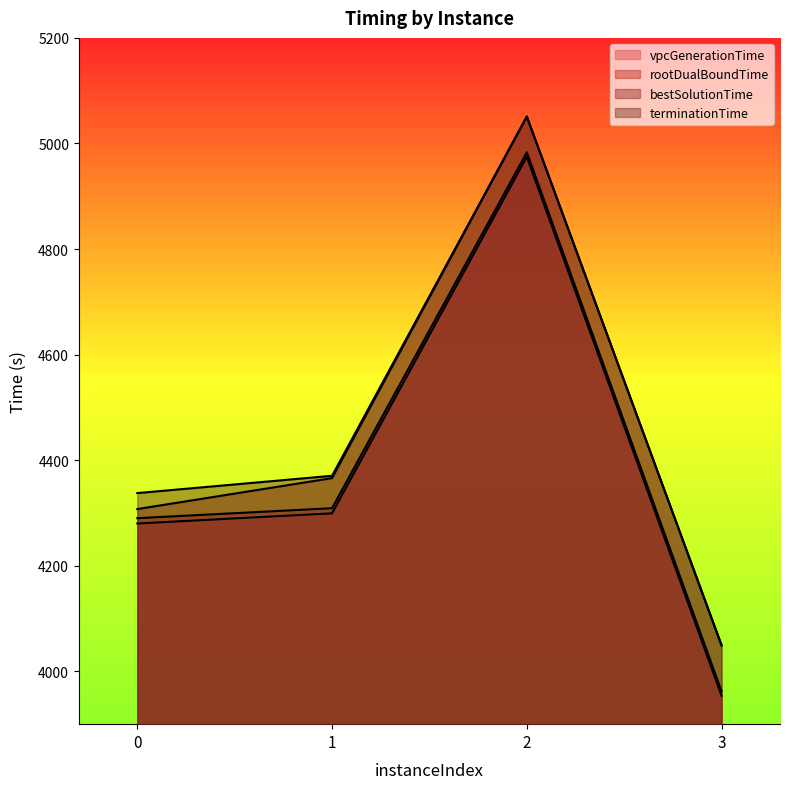

What is the difference between the vpcGenerationTime values at 3 and 1?

345.7